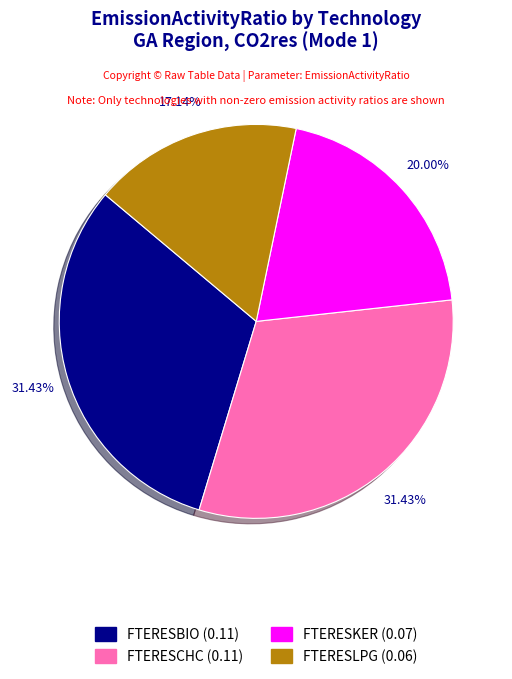

Does any single category account for the majority?

No